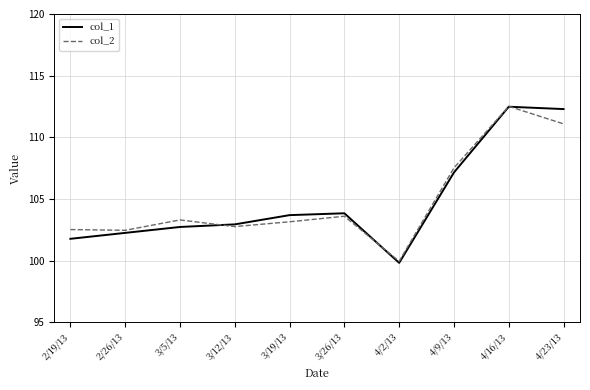

What is the maximum value shown in the chart?

112.5